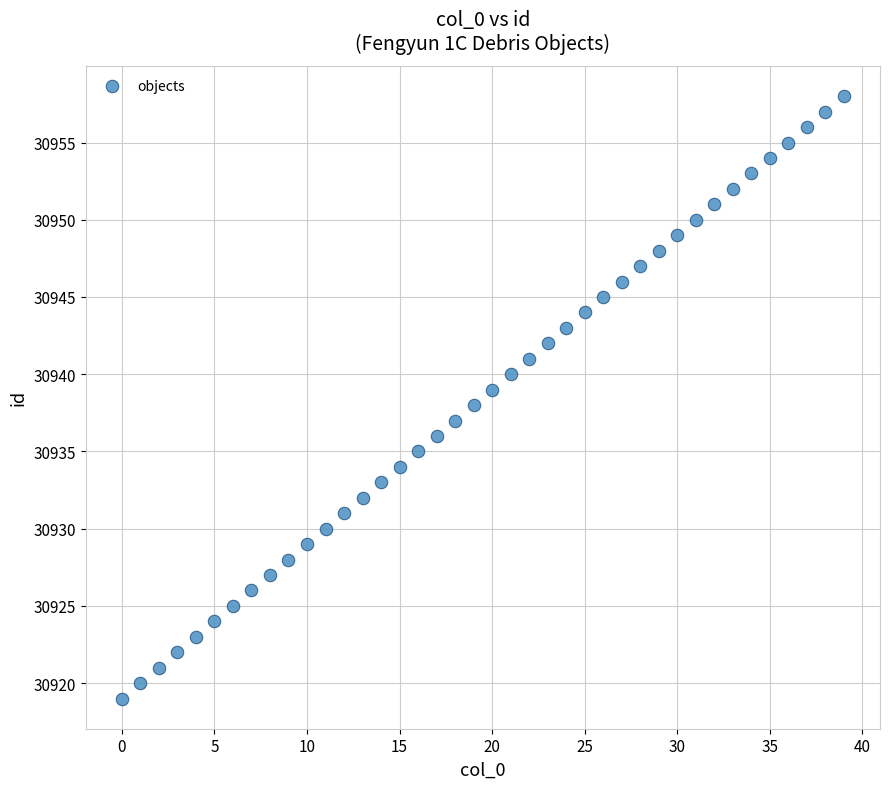

What is the range of Y values (max minus min)?

39